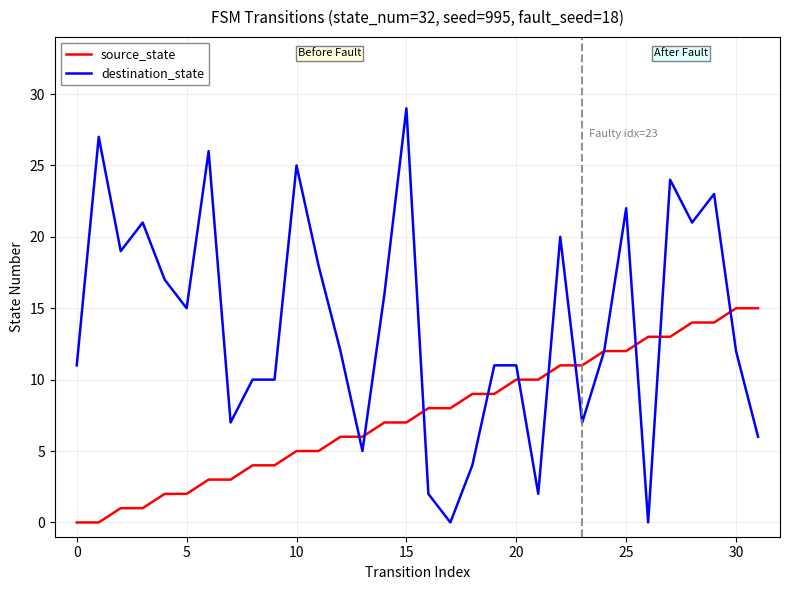

List the series in order of their overall mean, lowest first.

source_state, destination_state